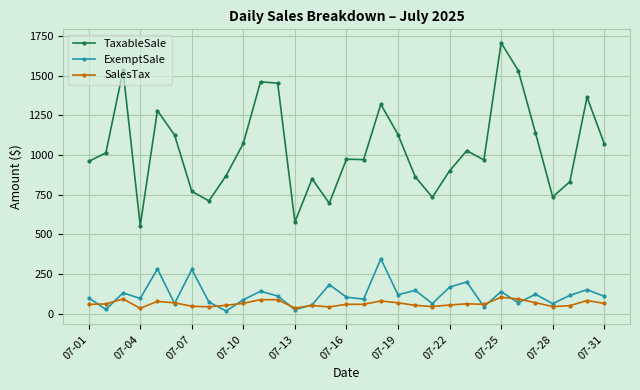

Which series has the largest range (max minus min)?

TaxableSale